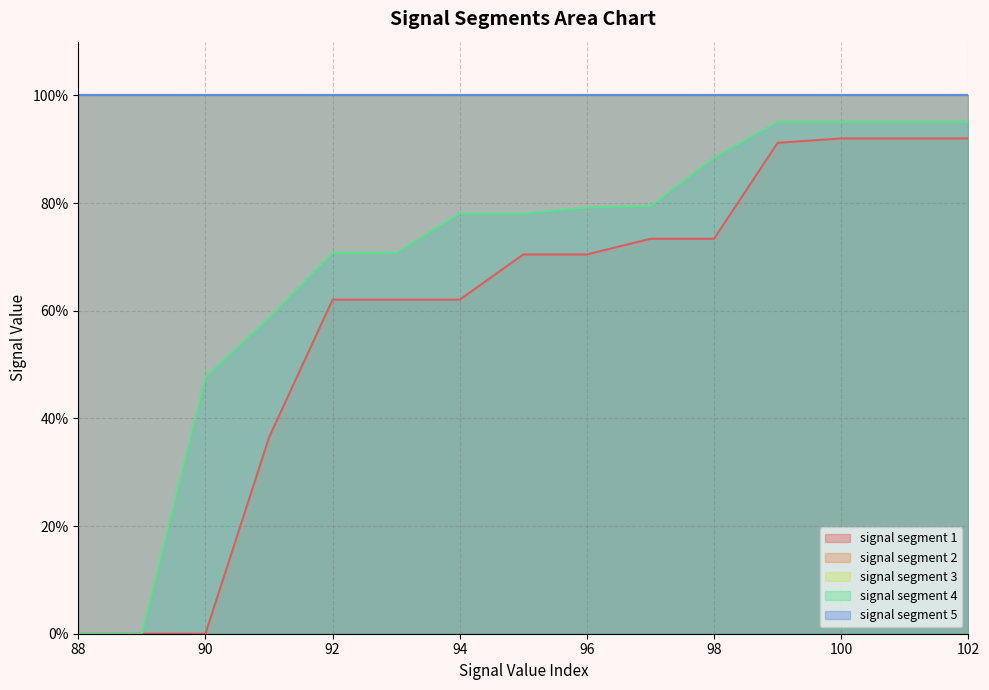

Between 100 and 97, which is larger?

100